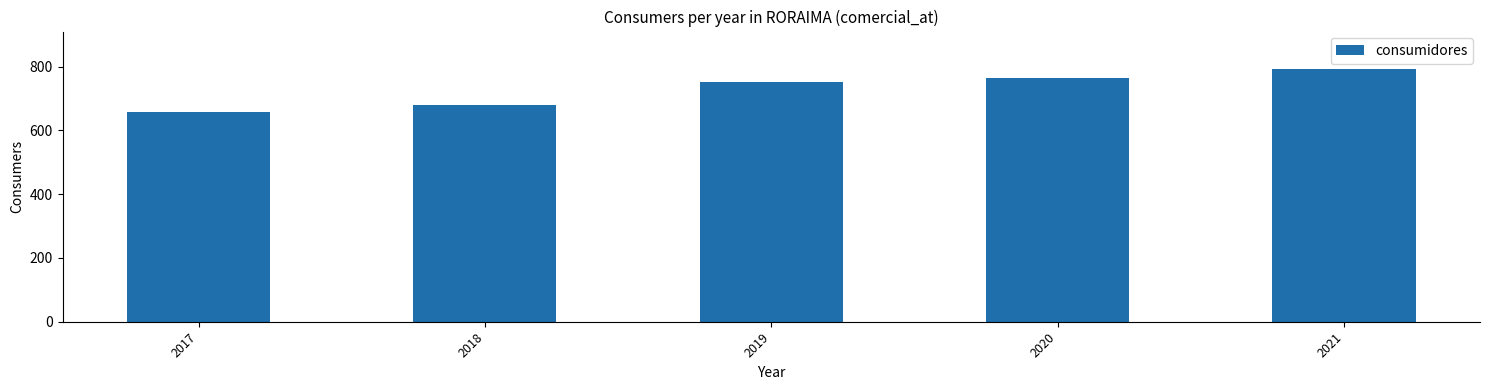

Is it true that the value at 2020 is 1057?

False